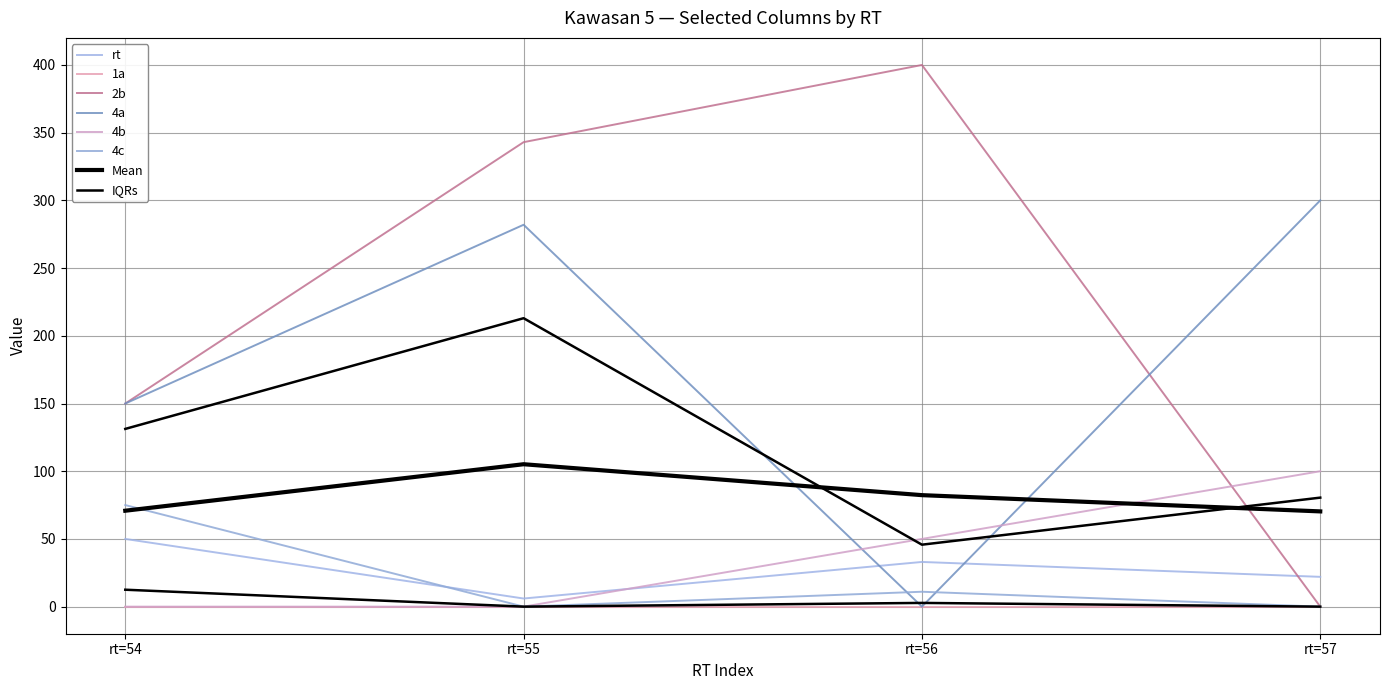

Is it true that 4b equals -63 at rt=55?

False